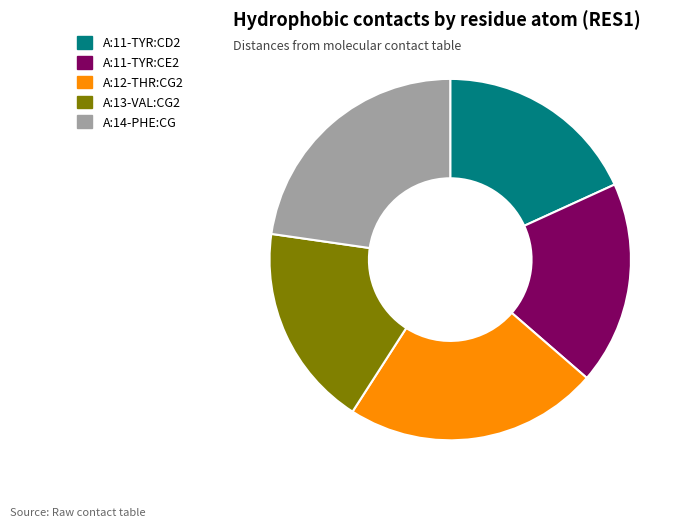

The A:11-TYR:CD2 slice represents 18% of the pie. True or false?

True